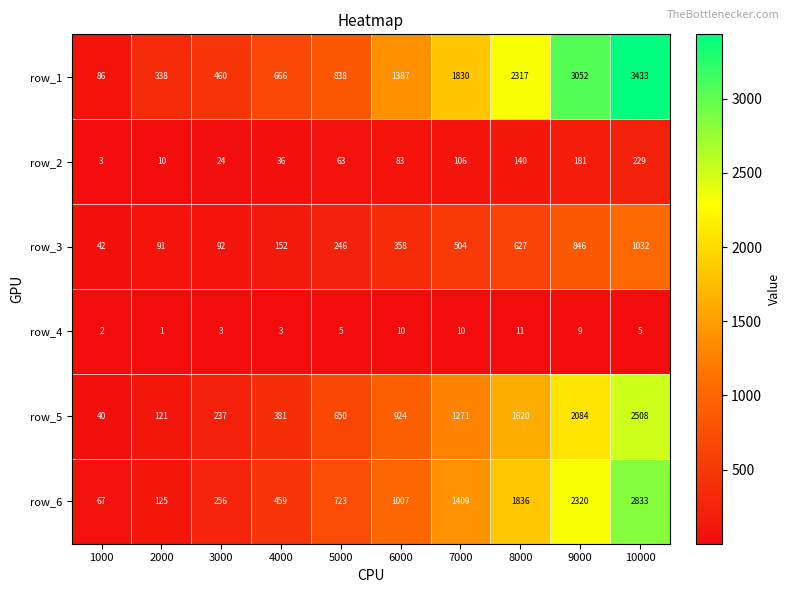

At how many categories does at least one series exceed 2417?

2